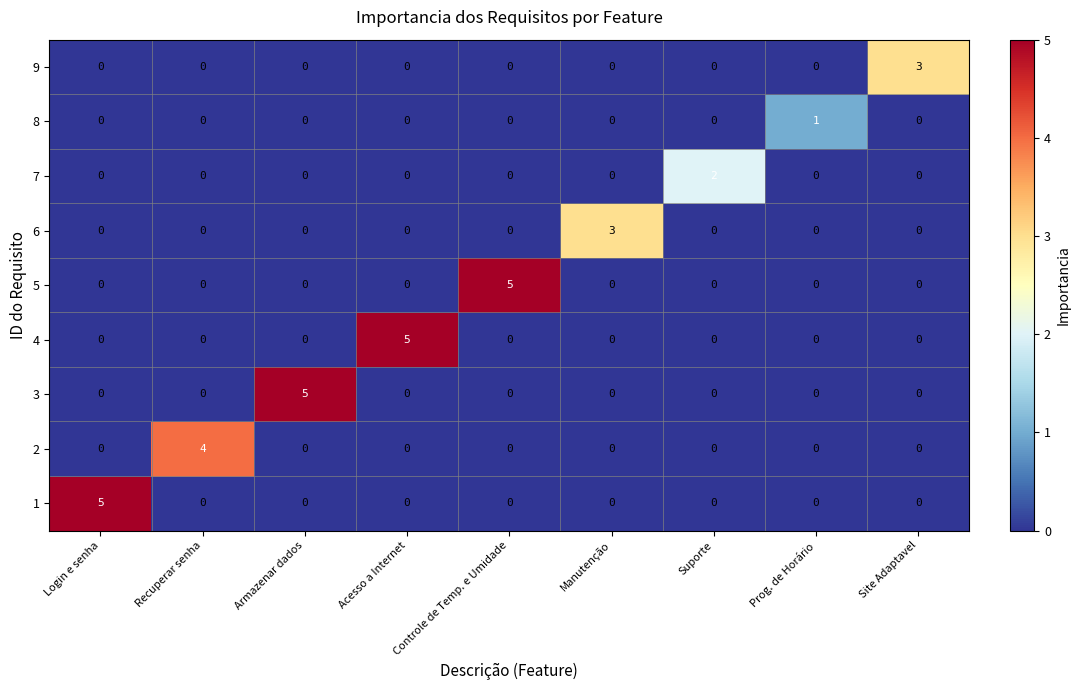

What is the difference between the maximum and minimum values in the 5 series?

5